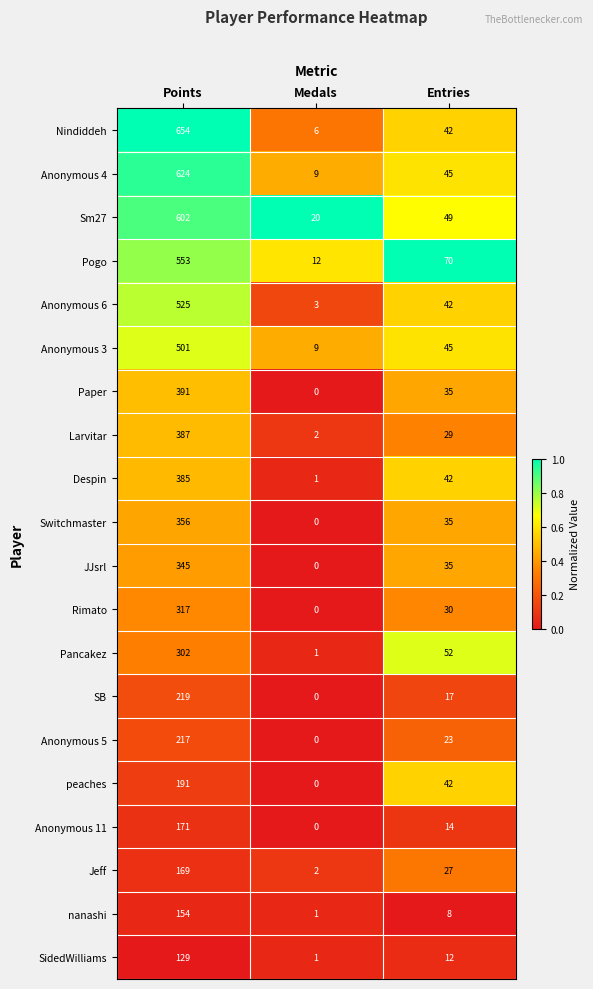

What is the sum of all Pancakez values?

355